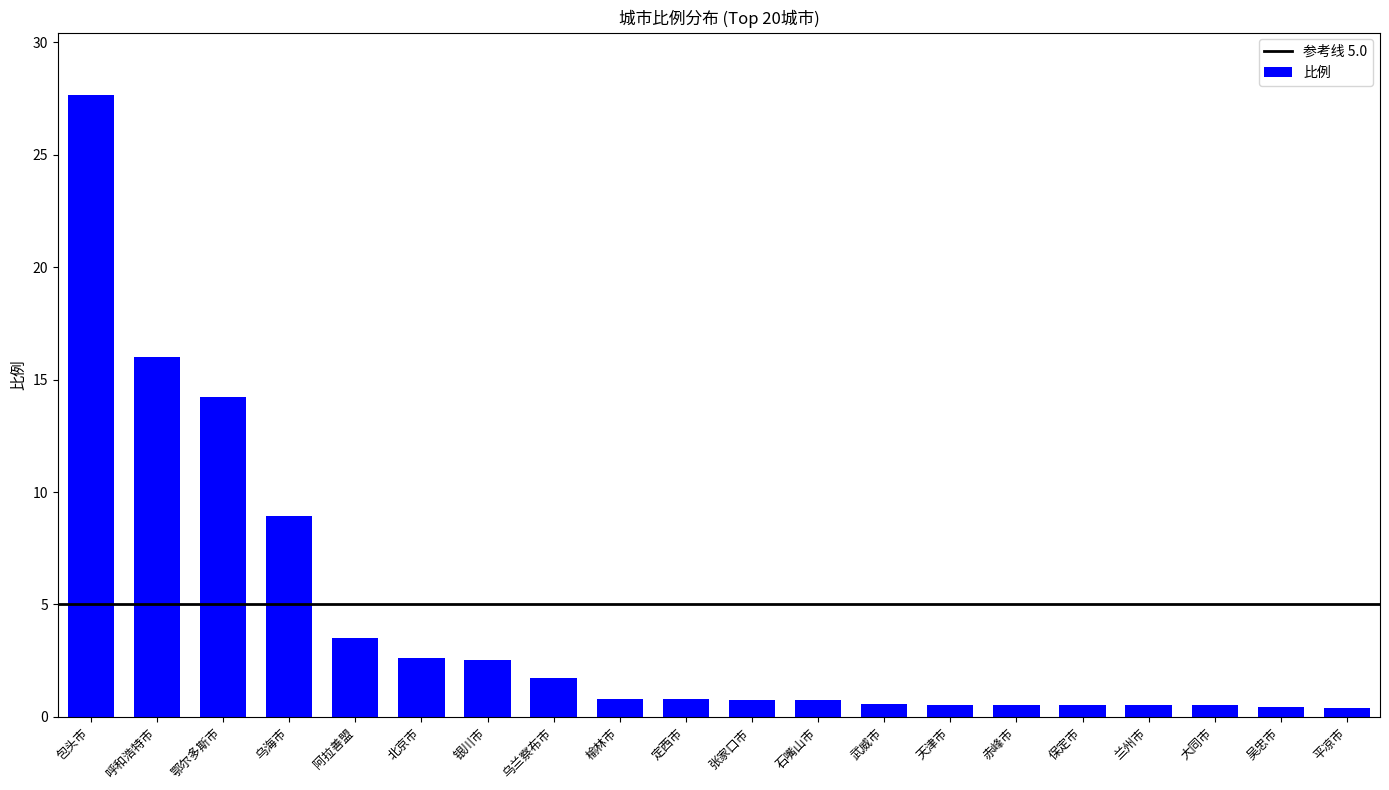

What is the difference between the maximum and minimum values?

27.3